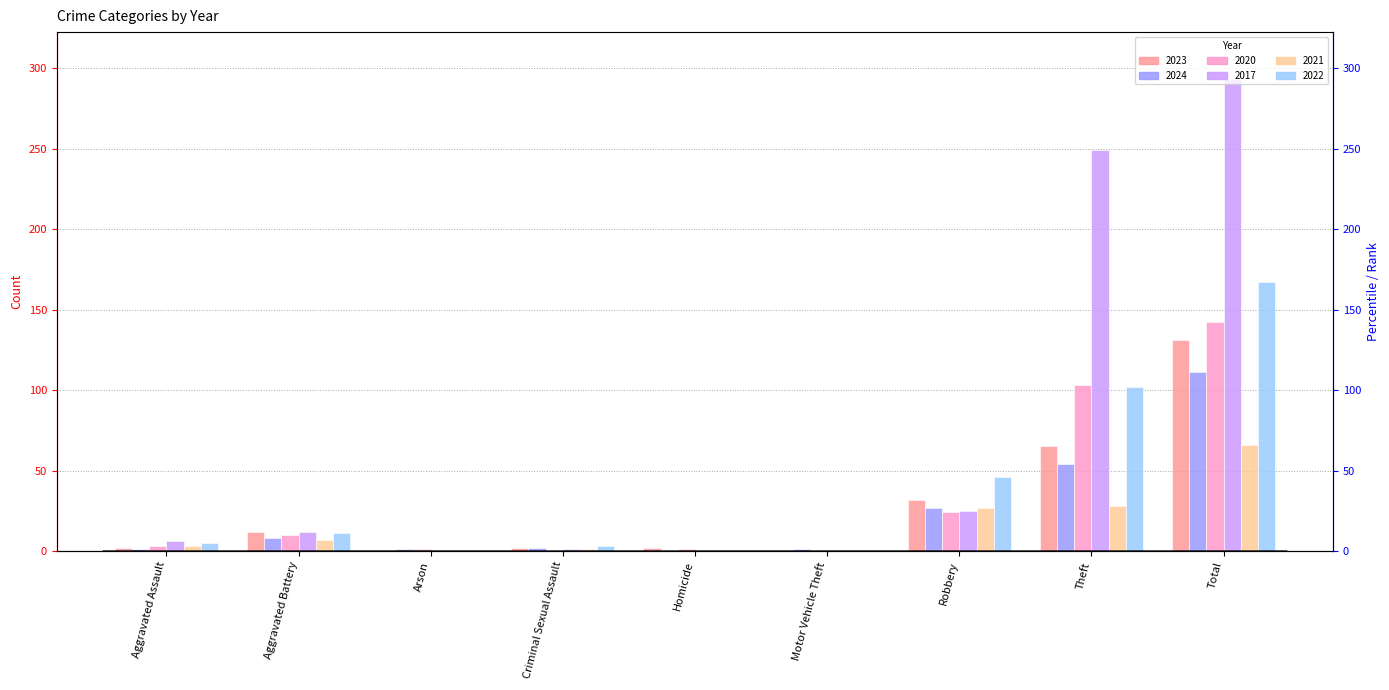

At how many categories does at least one series exceed 28?

3